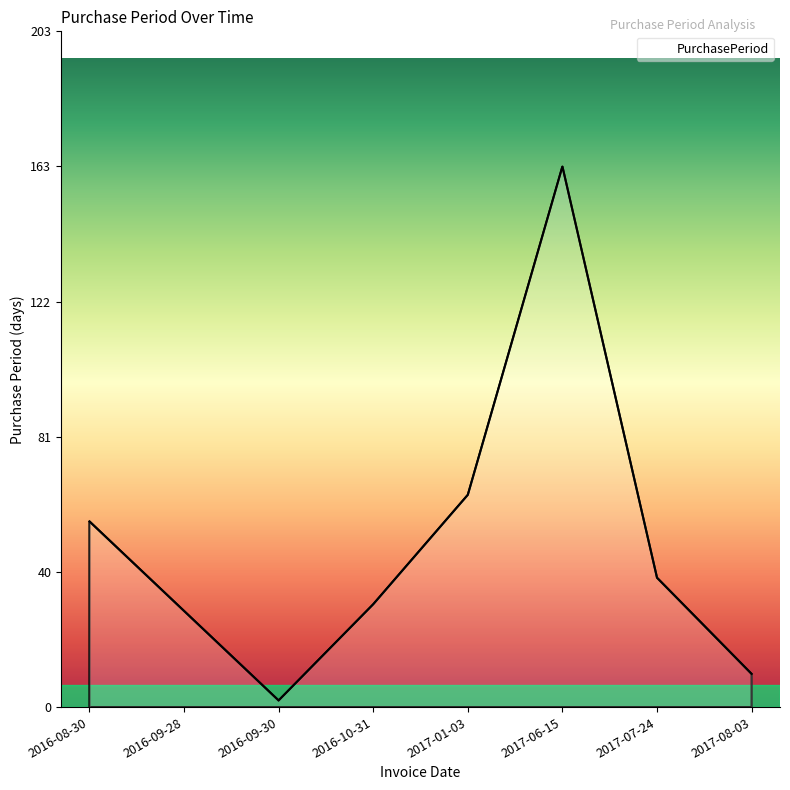

How many distinct data groups are displayed?

1